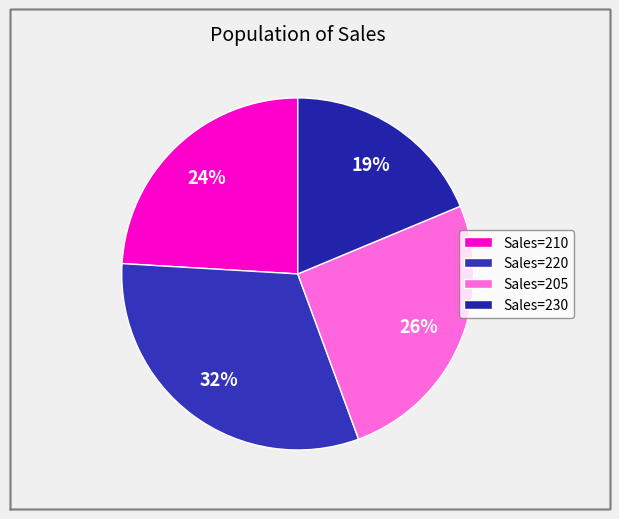

Rank the categories by value from highest to lowest.

Sales=220, Sales=205, Sales=210, Sales=230